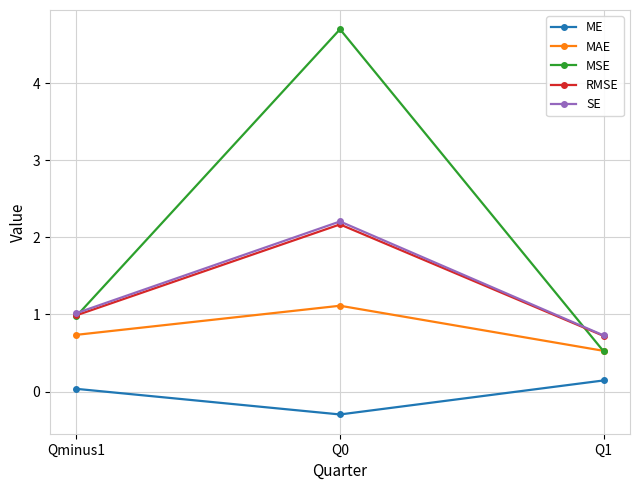

Is the value of ME at Qminus1 greater than the value of MAE at Q0?

No